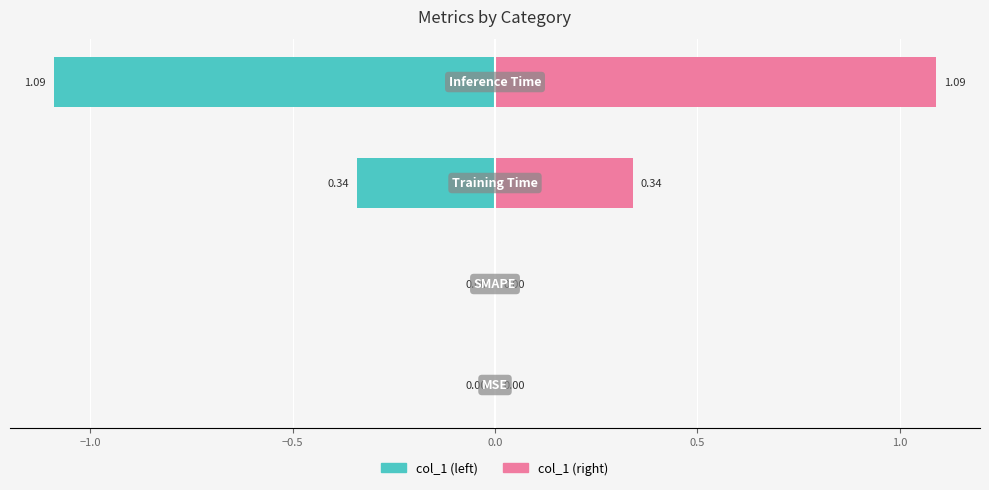

Which series has the largest range (max minus min)?

col_1 (left)